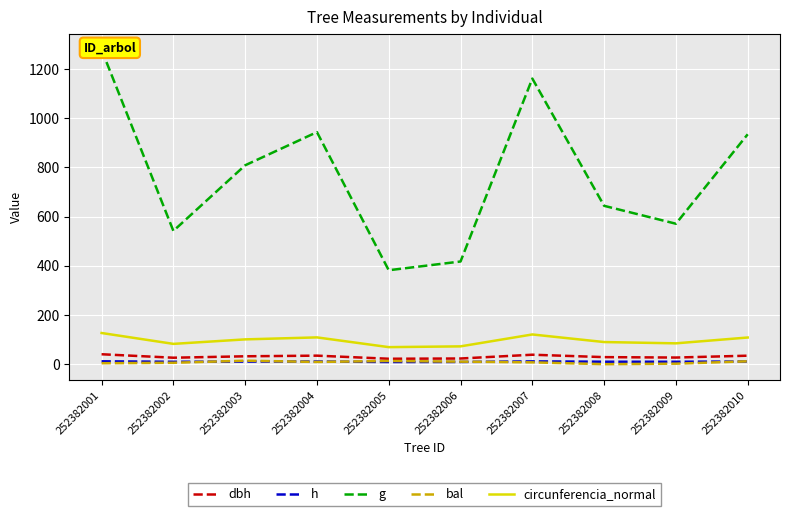

Rank the series at 252382006 from lowest to highest value.

h, bal, dbh, circunferencia_normal, g